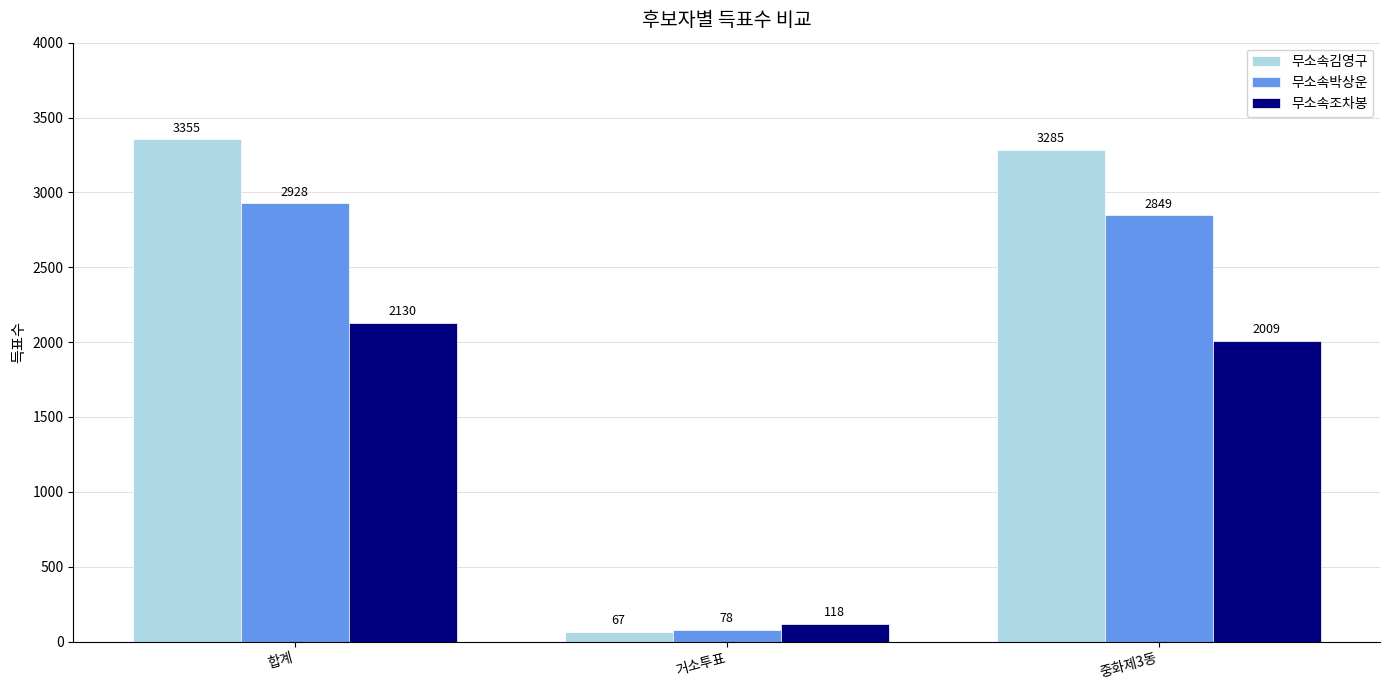

How many bars are there in total?

9